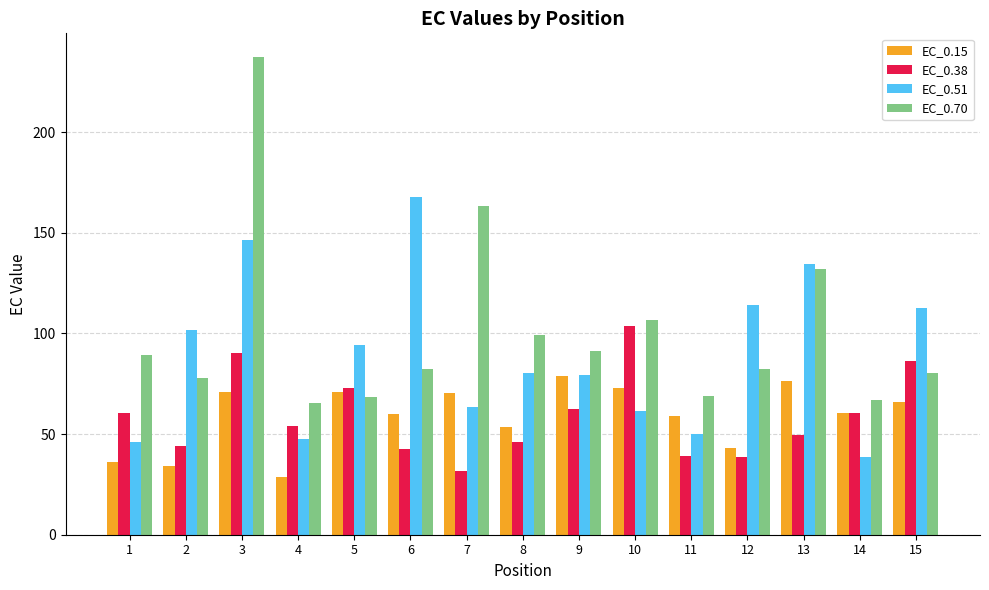

How many bars are there in each group?

4